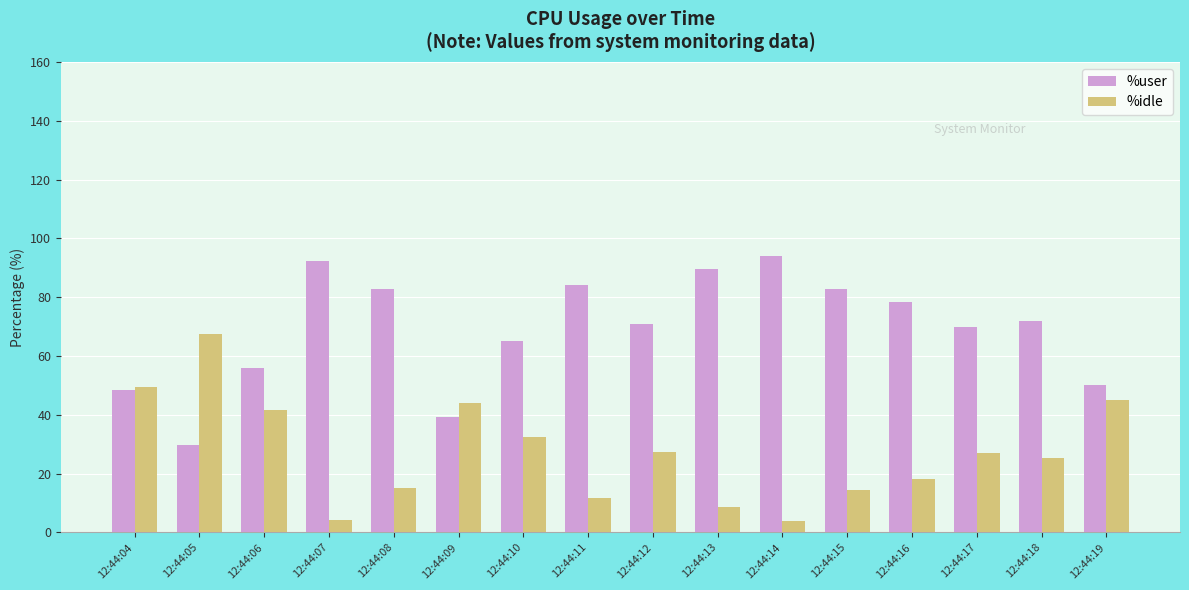

What is the highest value of the %user series?

94.0